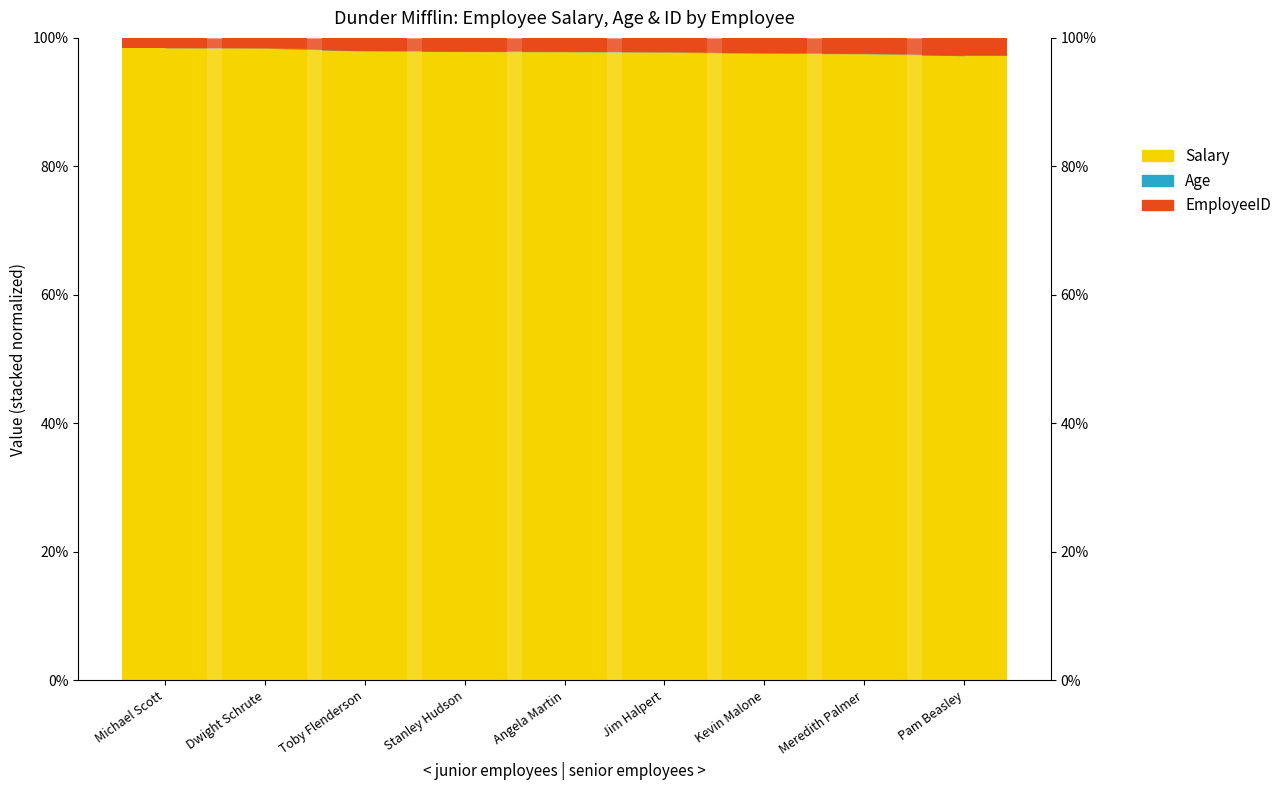

The value of Salary at Toby Flenderson is 98.0. True or false?

True